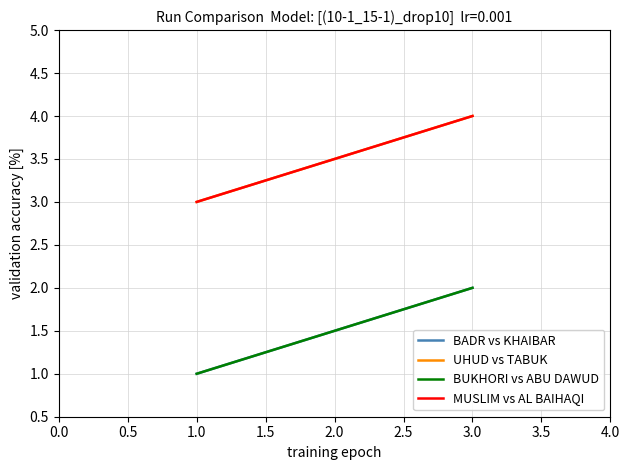

What are all the series names shown in the legend?

BADR vs KHAIBAR, UHUD vs TABUK, BUKHORI vs ABU DAWUD, MUSLIM vs AL BAIHAQI